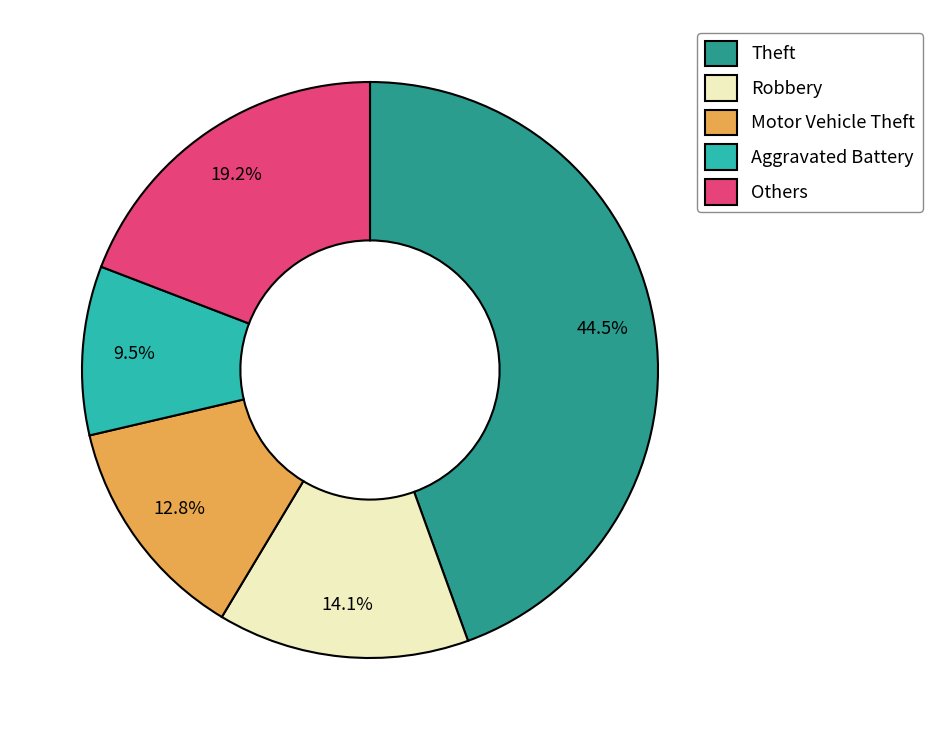

Which has a higher value, Others or Motor Vehicle Theft?

Others